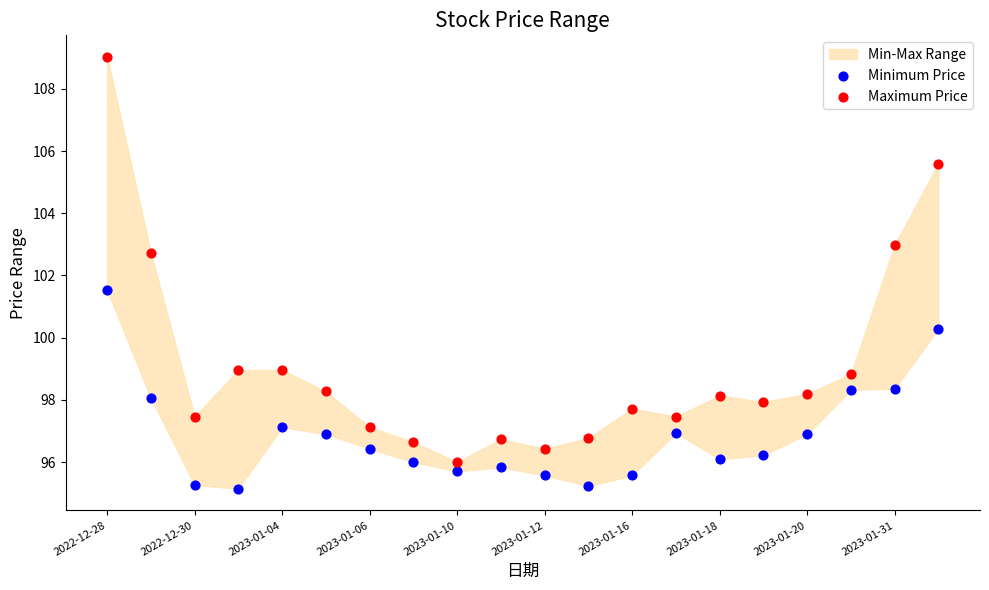

Which series has the largest Y range (max minus min)?

Maximum Price